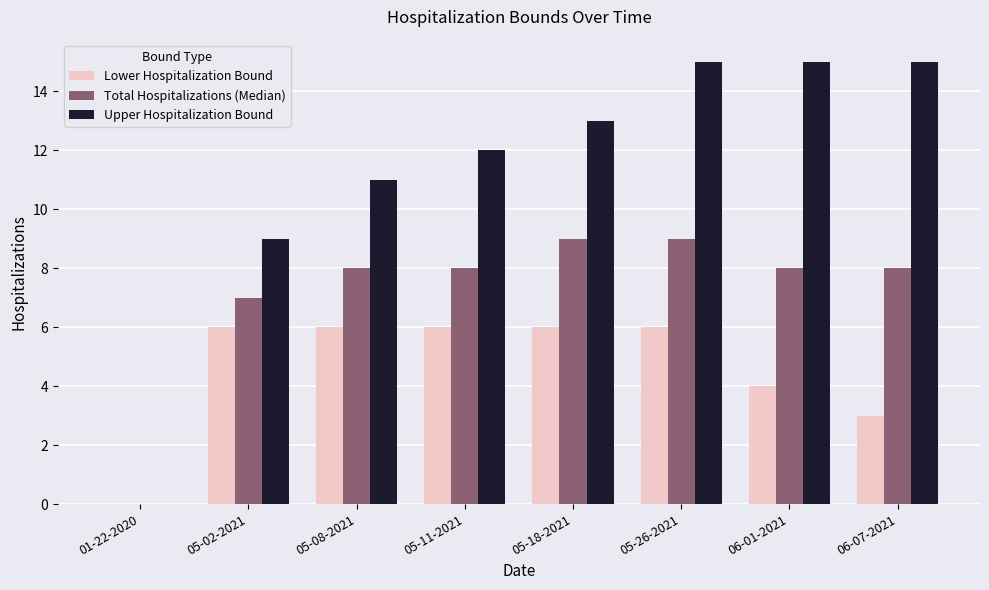

What is the sum of the Total Hospitalizations (Median) values at 06-01-2021 and 05-11-2021?

16